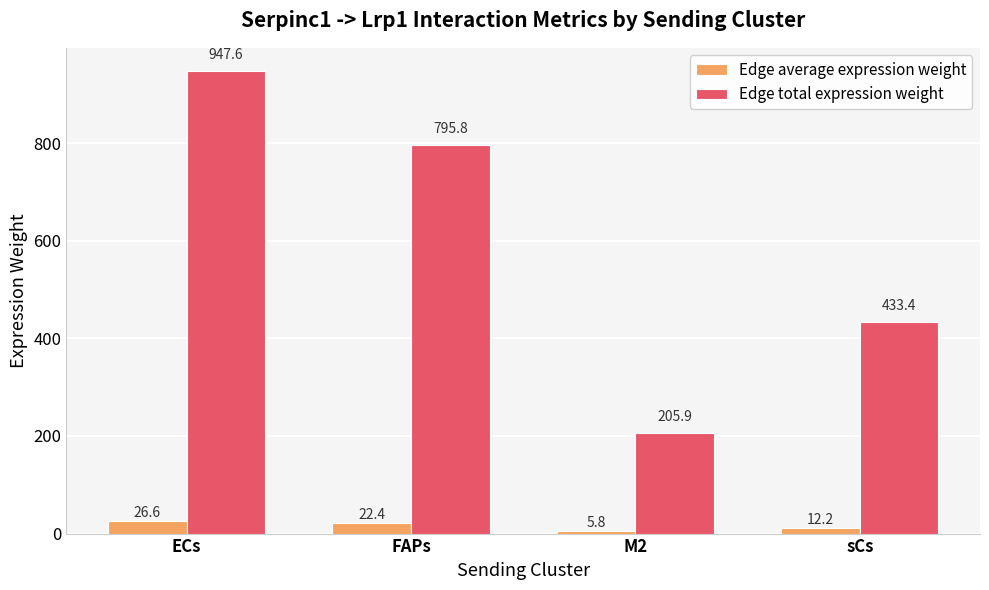

Reading right to left, transcribe all the data shown in this chart.

Edge average expression weight: sCs=12.2	M2=5.8	FAPs=22.4	ECs=26.6
Edge total expression weight: sCs=433.4	M2=205.9	FAPs=795.8	ECs=947.6